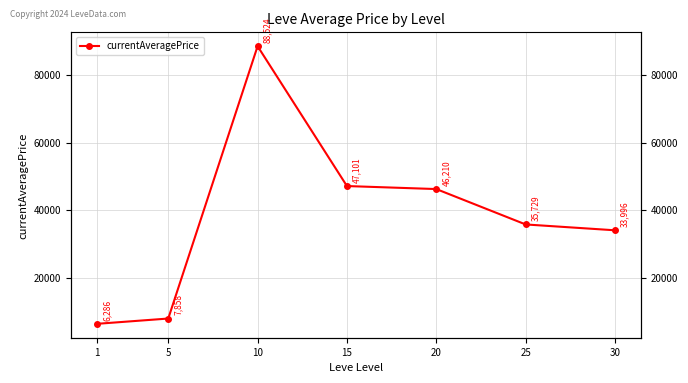

The chart shows a value of 35729.0 at 25. True or false?

True